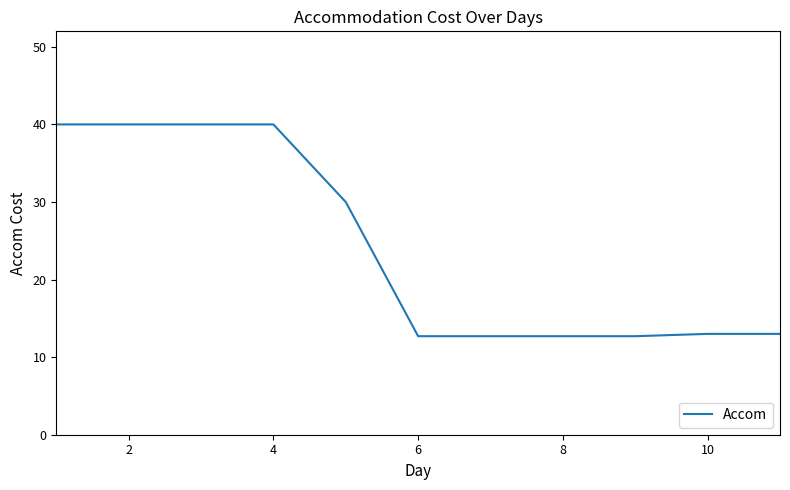

What is the maximum value shown in the chart?

40.0